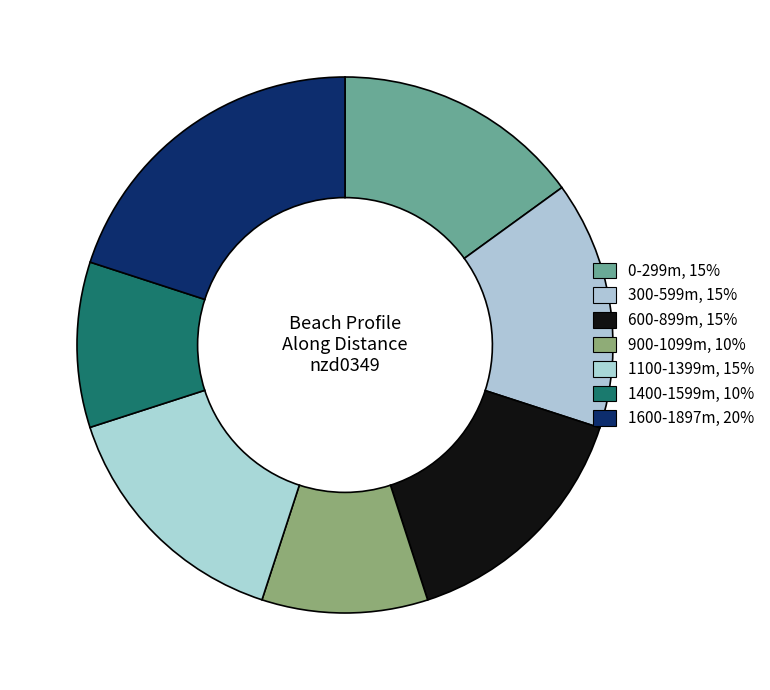

Count the number of slices in the pie.

7